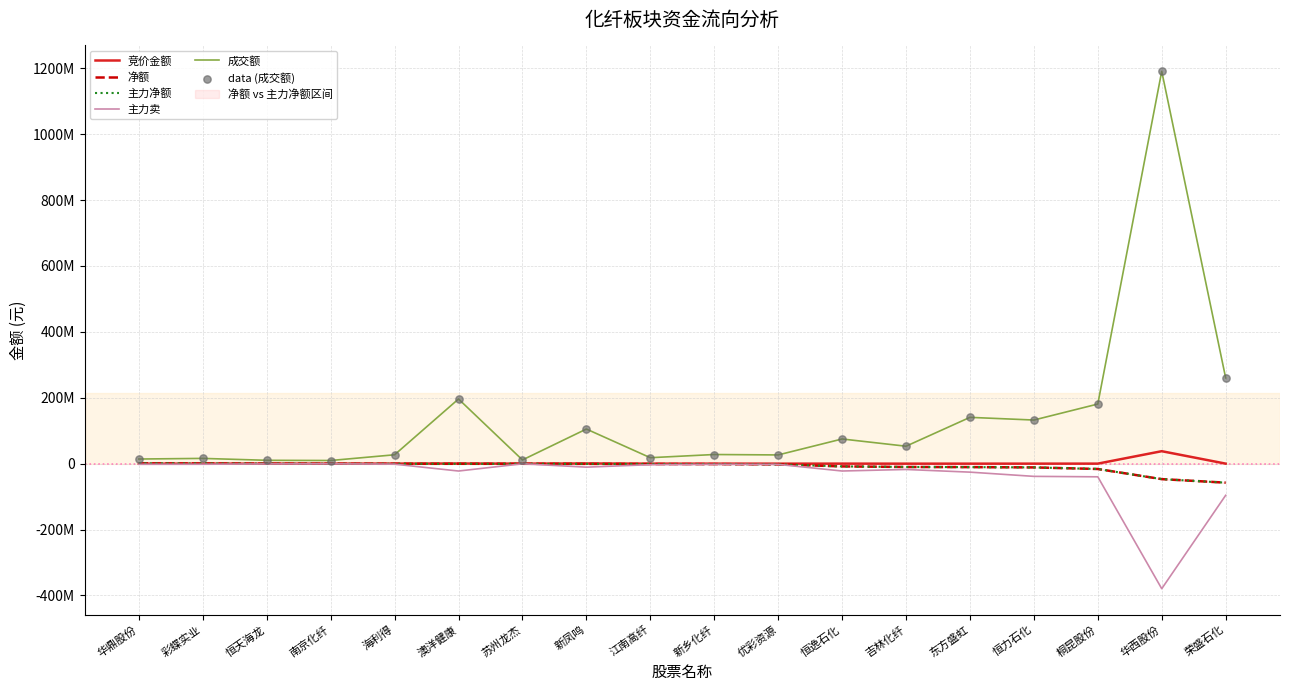

Is the value of 成交额 at 江南高纤 greater than the value of 净额 at 优彩资源?

Yes